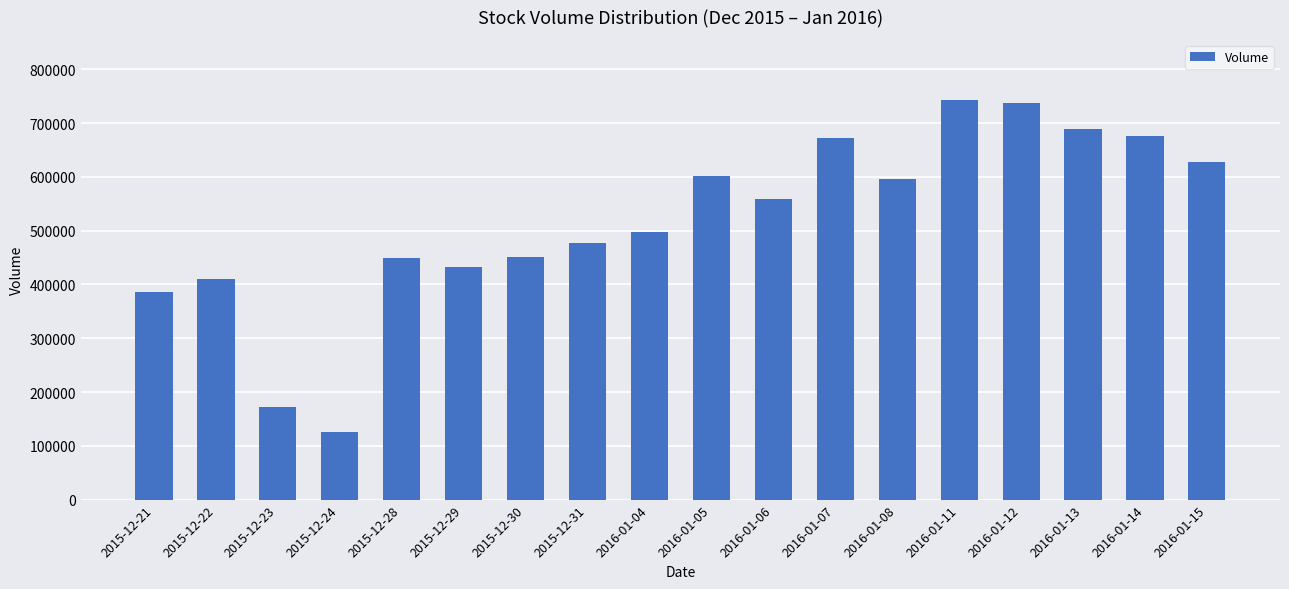

What is the label of the 13th bar from the right?

2015-12-29